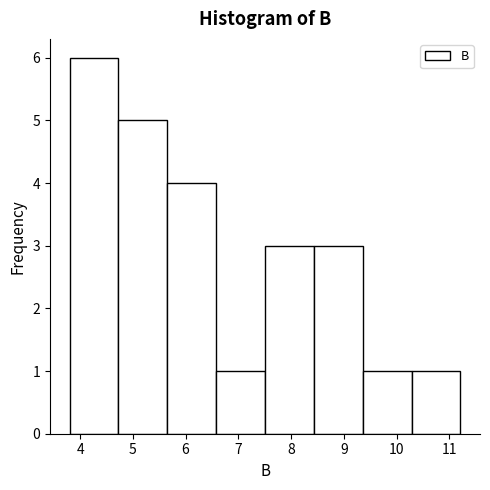

Which range on the x-axis has the tallest bar?

3.8 to 4.7